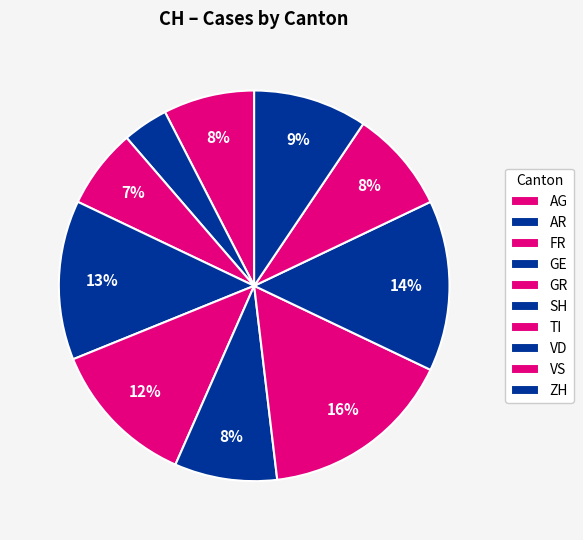

Does GE account for over 50% of the chart?

No